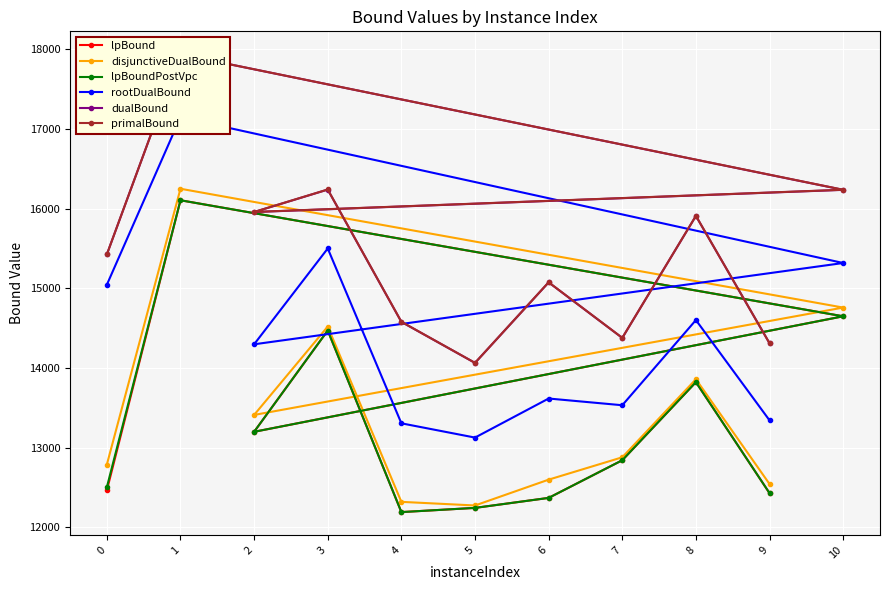

What is the minimum value for rootDualBound?

13125.8